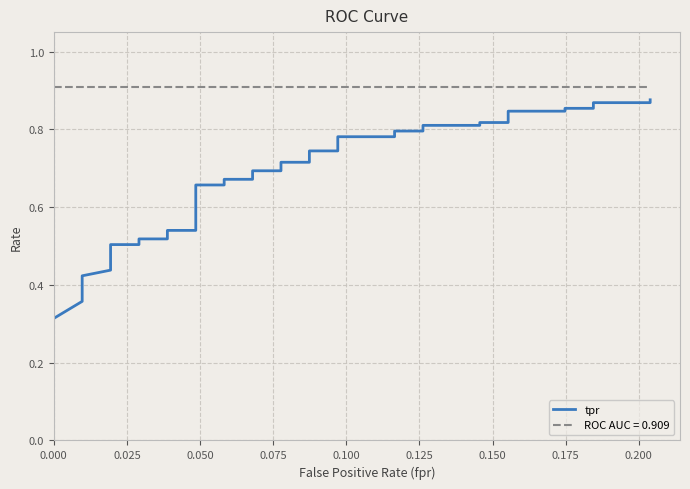

Count the values in the range 0 to 1.

40